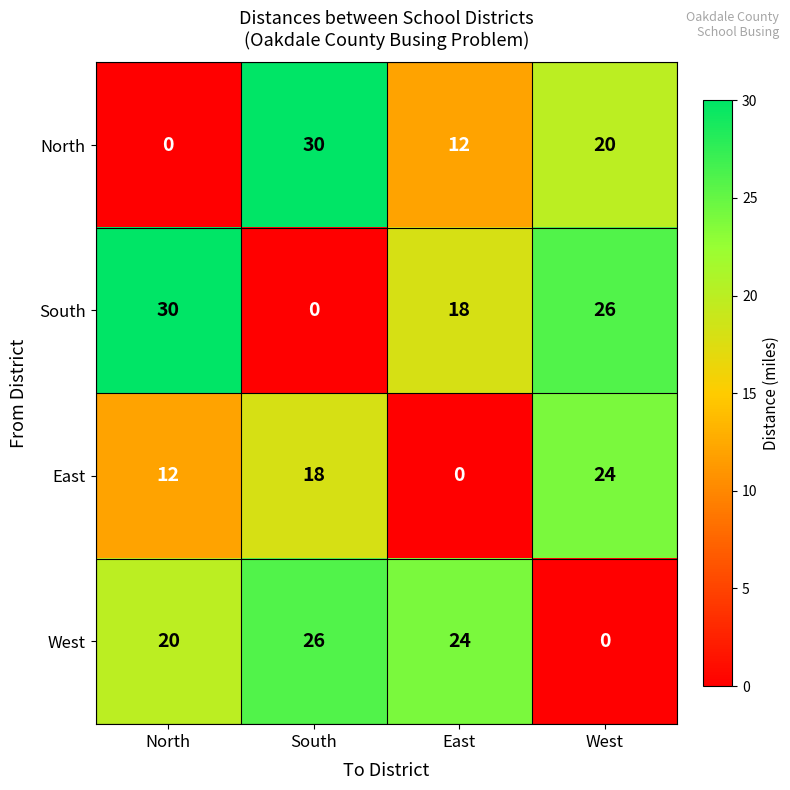

At how many categories does at least one series exceed 21?

4